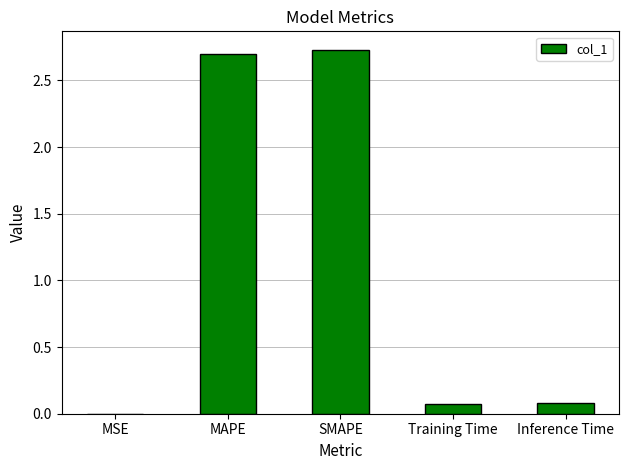

What is the change in value from SMAPE to Inference Time?

-2.7